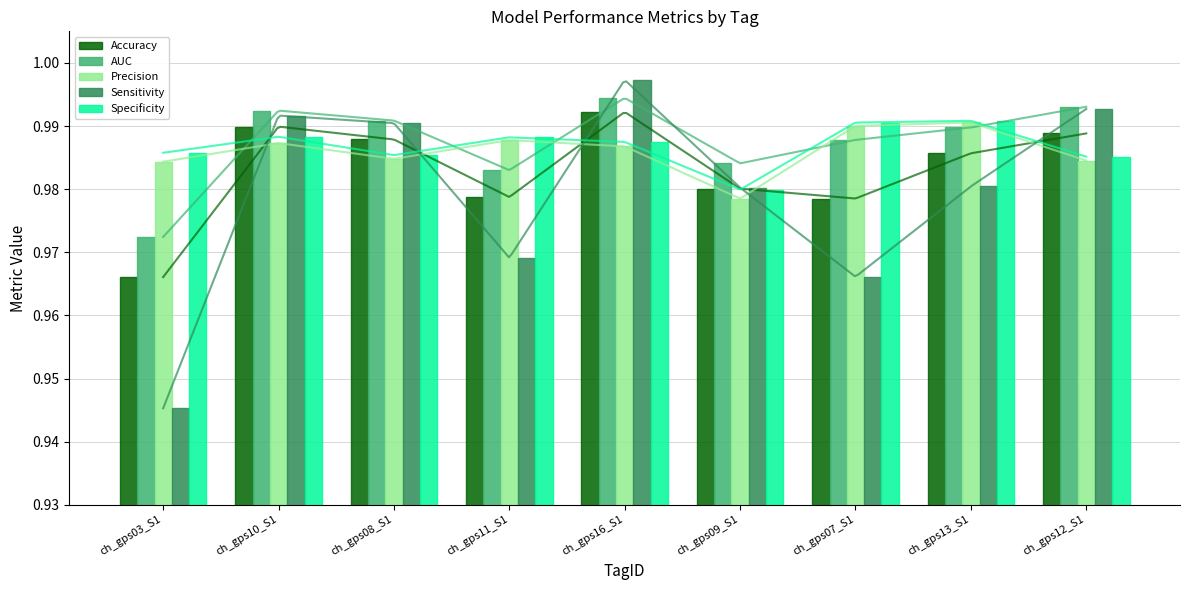

At how many categories does at least one series exceed 0?

9